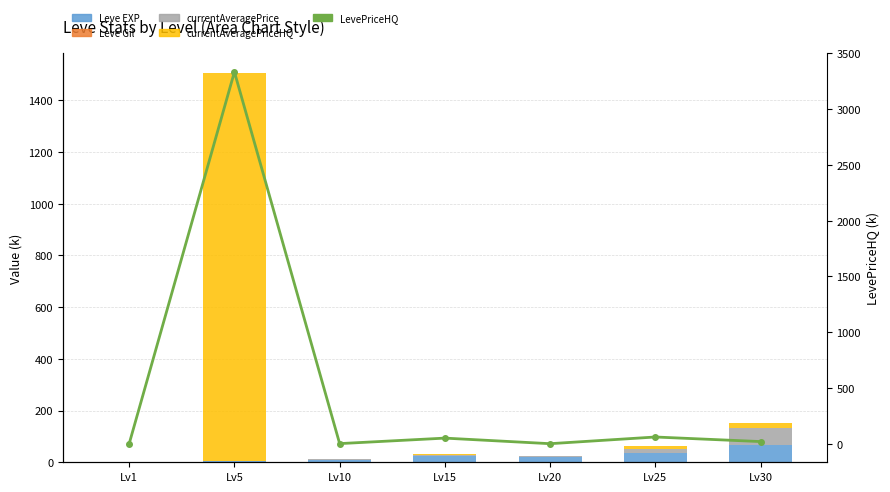

Where is LevePriceHQ nearest to the value 1666?

Lv25